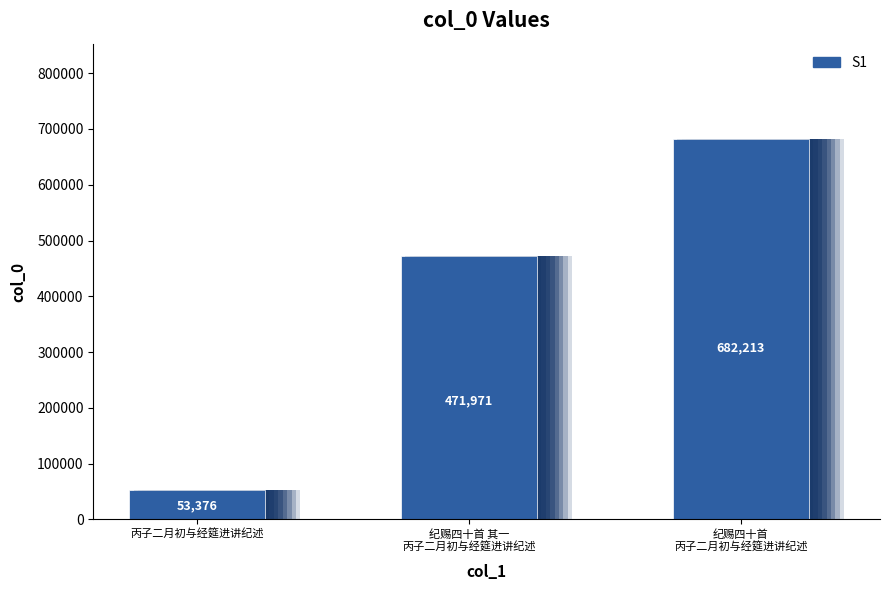

What is the smallest value displayed?

53376